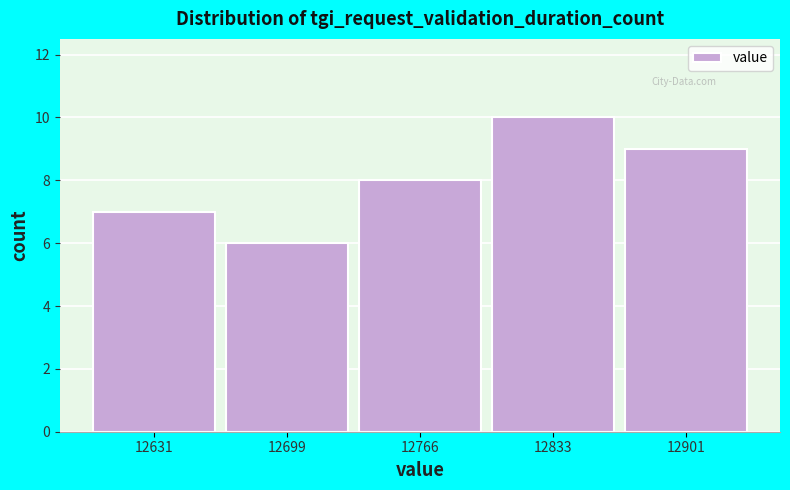

Reading left to right, list every bar in this chart as the range it spans on the x-axis followed by its height. Neither the bar edges nor the heights are printed on the chart, so give them approximately, as read against the axes.

12600 to 12670: 7
12670 to 12730: 6
12730 to 12800: 8
12800 to 12870: 10
12870 to 12940: 9